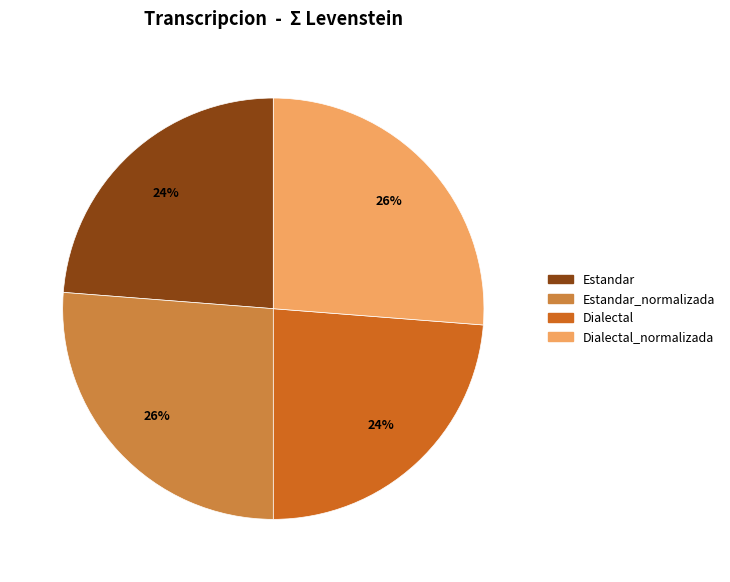

Does any single category account for the majority?

No